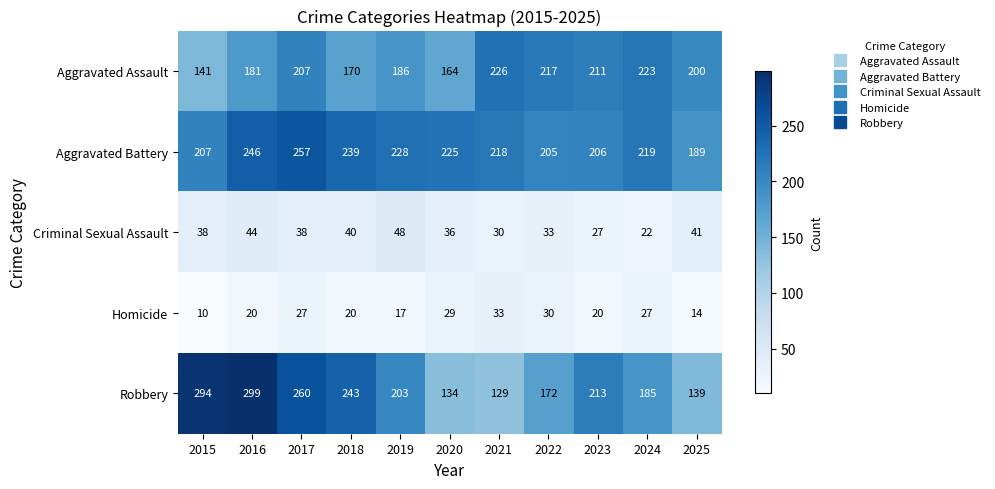

What is the minimum value shown in the chart?

10